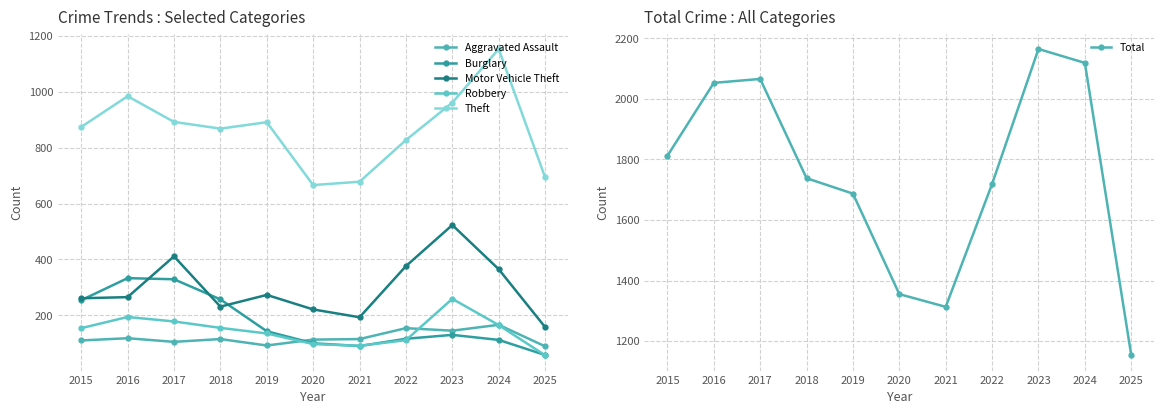

What is the value of the Total point at the 5th from the left?

1687